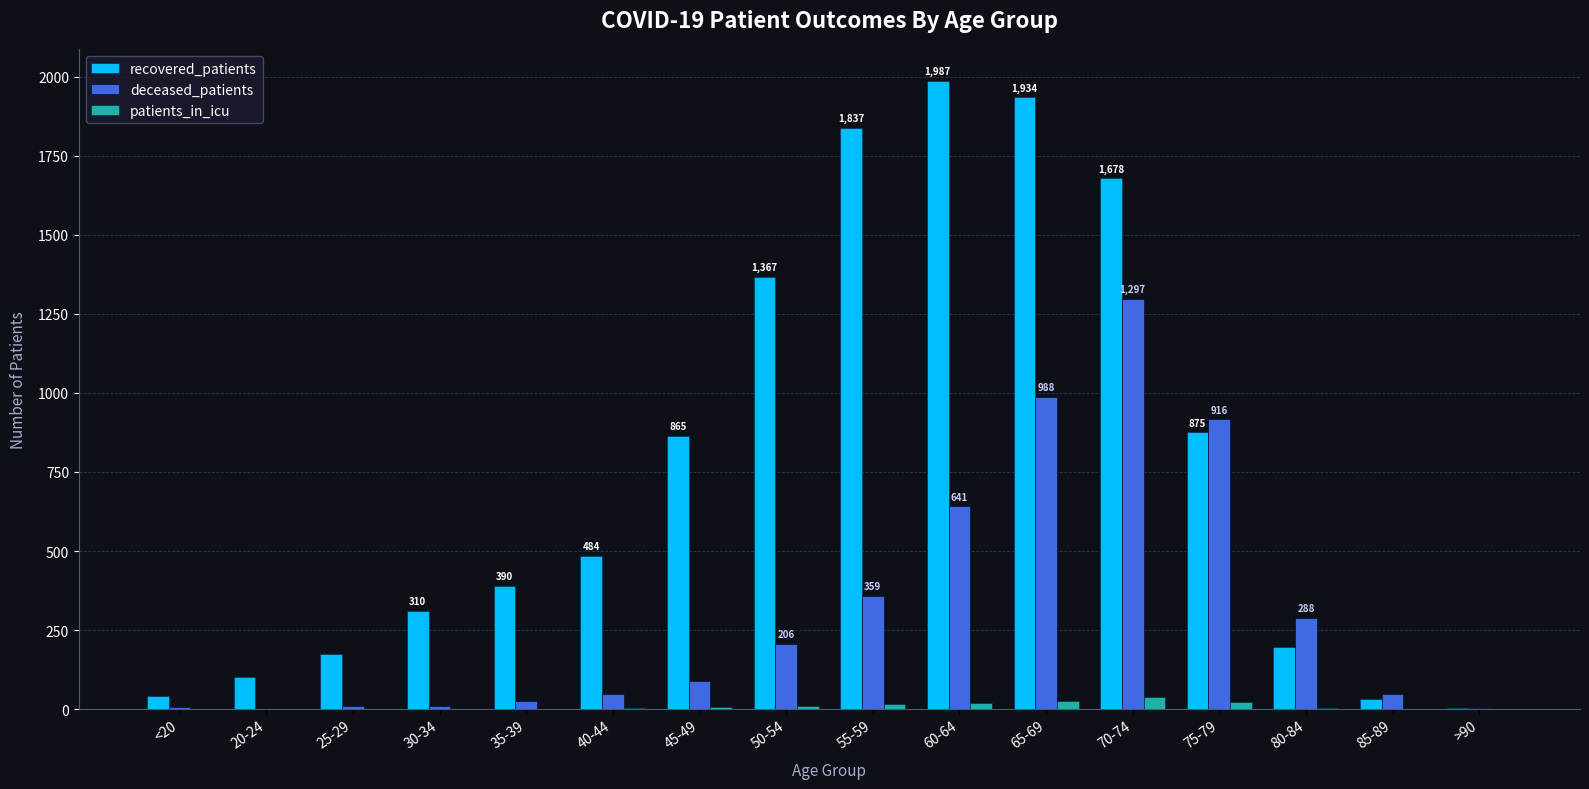

Which series has the largest total across all categories?

recovered_patients